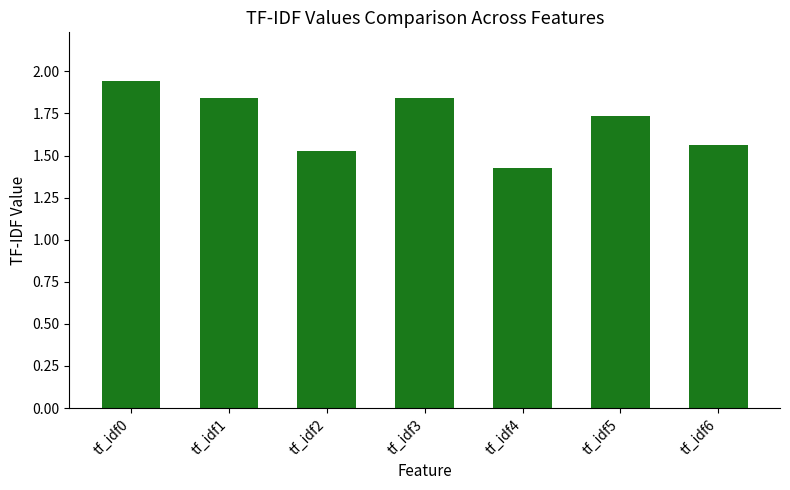

Which has a higher value, tf_idf2 or tf_idf3?

tf_idf3